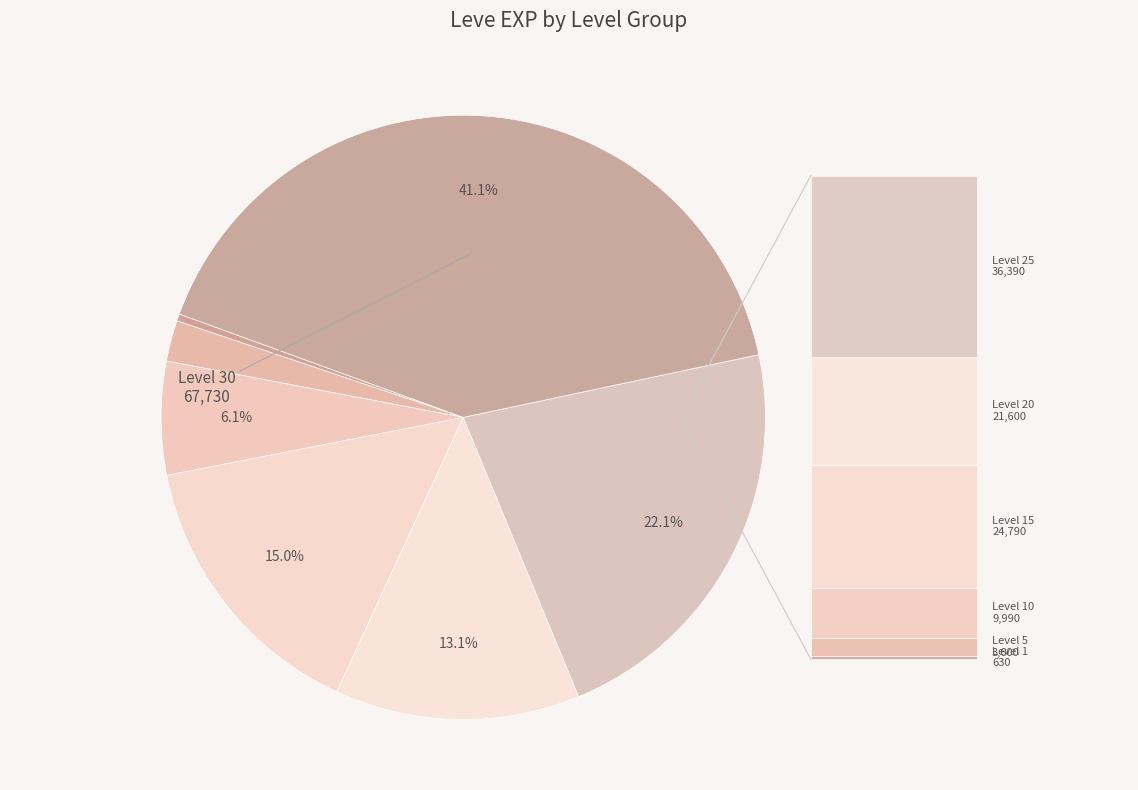

Rank the categories by value from highest to lowest.

Level 30, Level 25, Level 15, Level 20, Level 10, Level 5, Level 1